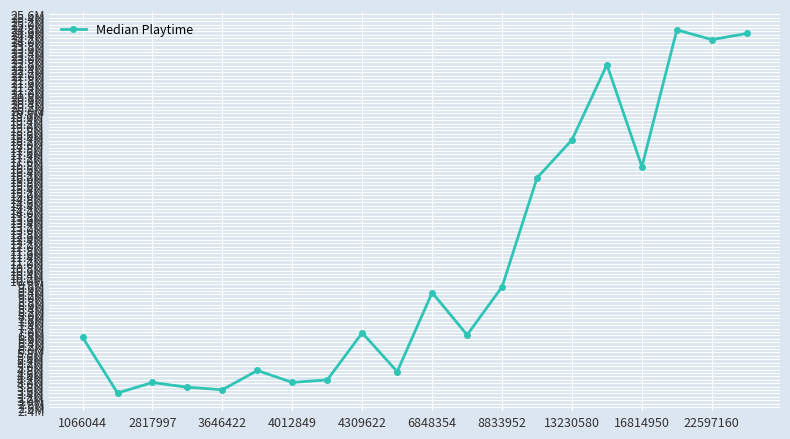

Is this an area chart (filled region under the line)?

No